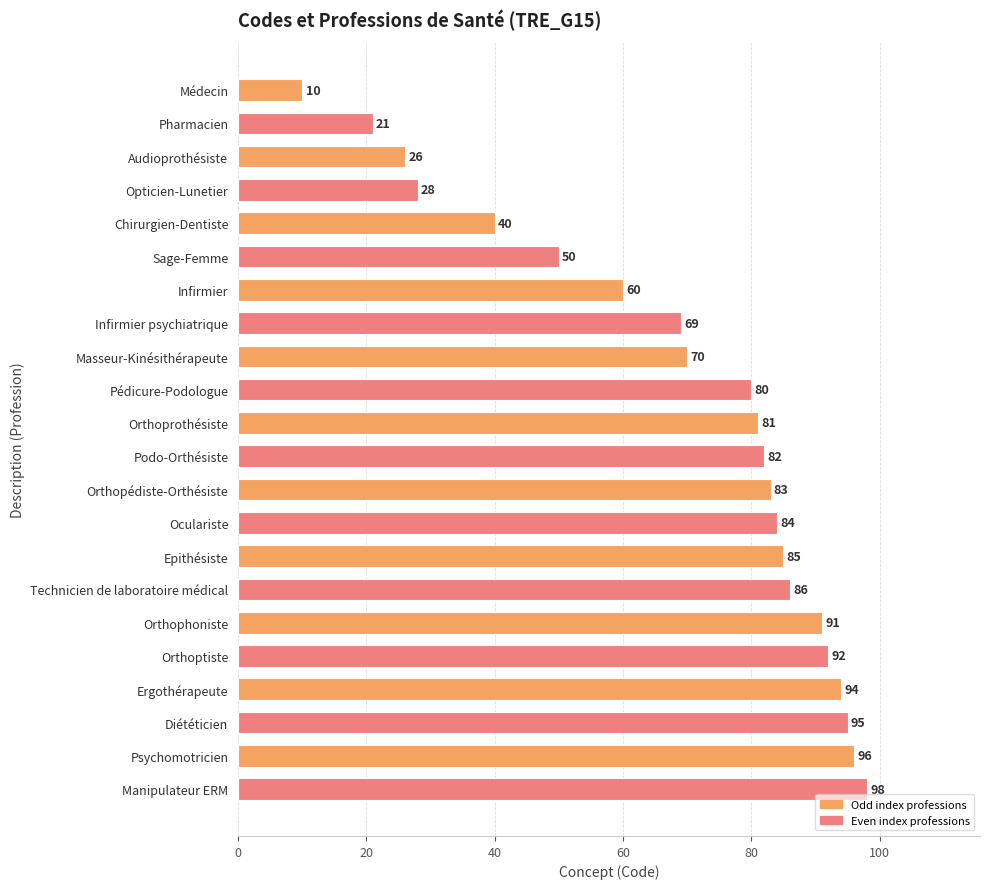

What is the difference between the maximum and minimum values?

88